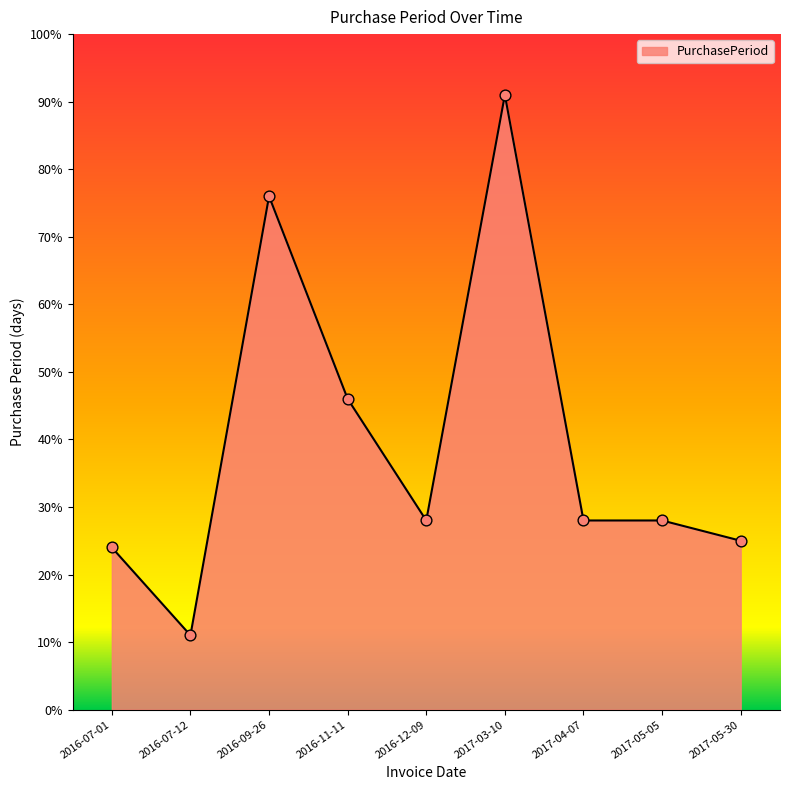

Approximately how many times larger is the value at 2017-05-05 compared to 2016-09-26?

0.4